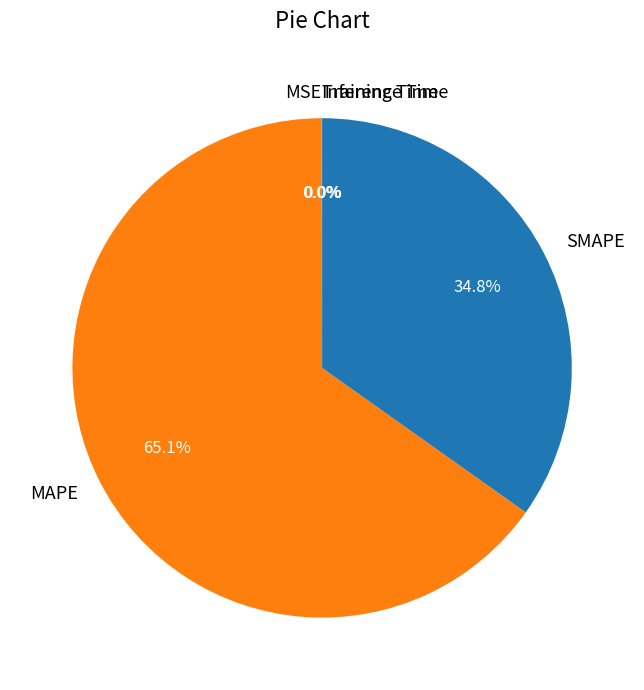

What is the largest slice in the pie chart?

MAPE